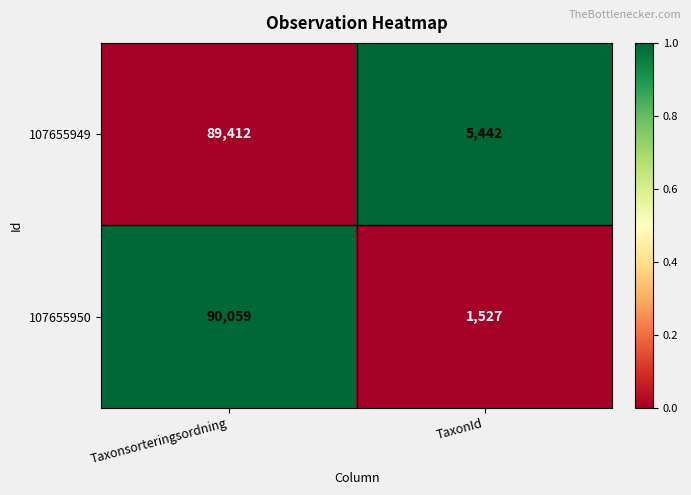

List the series in order of their peak value, highest first.

107655950, 107655949